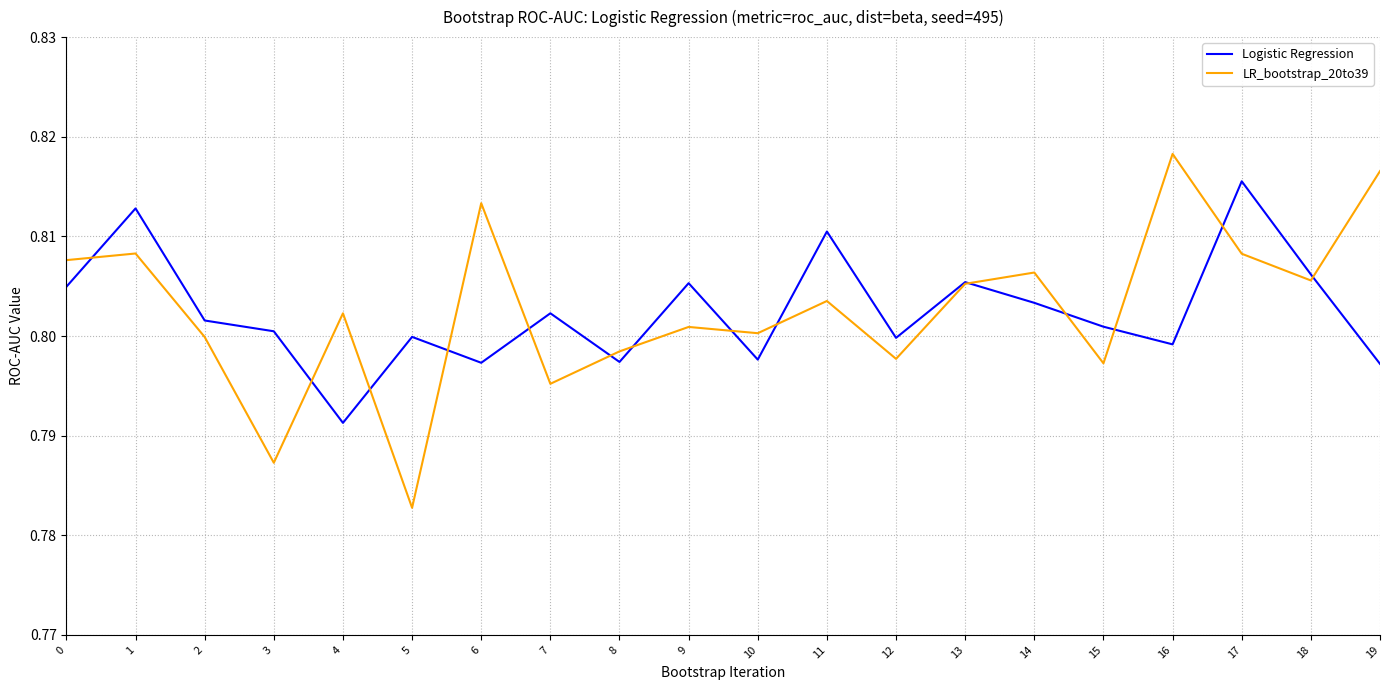

Is it true that LR_bootstrap_20to39 equals 0.8 at 3?

True